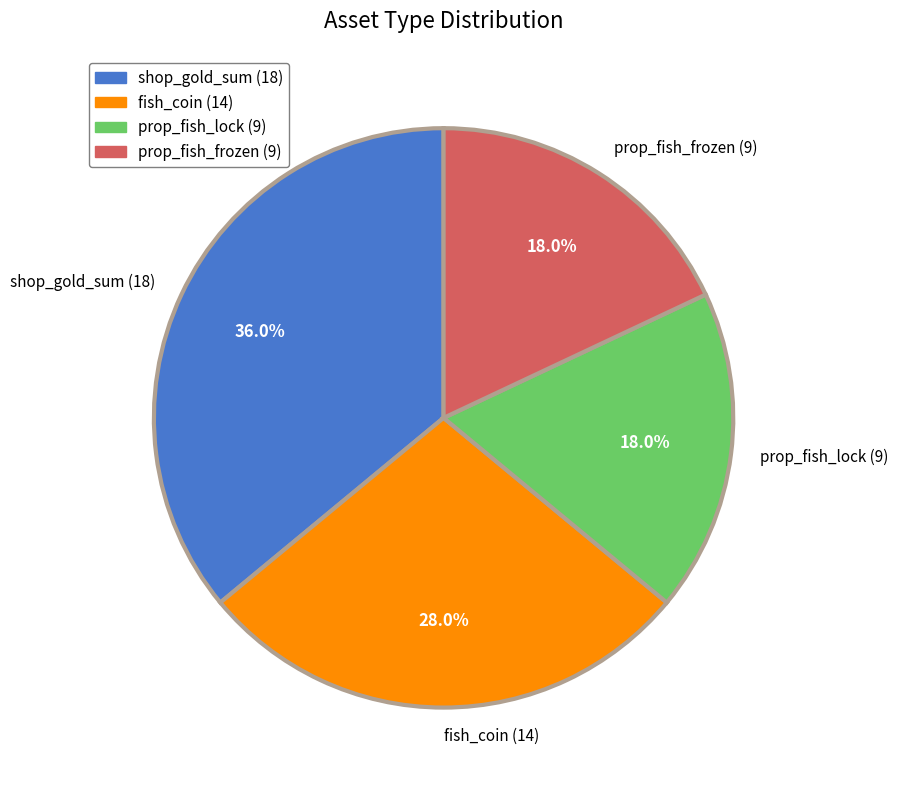

To the nearest percent, what is the average slice percentage?

25%